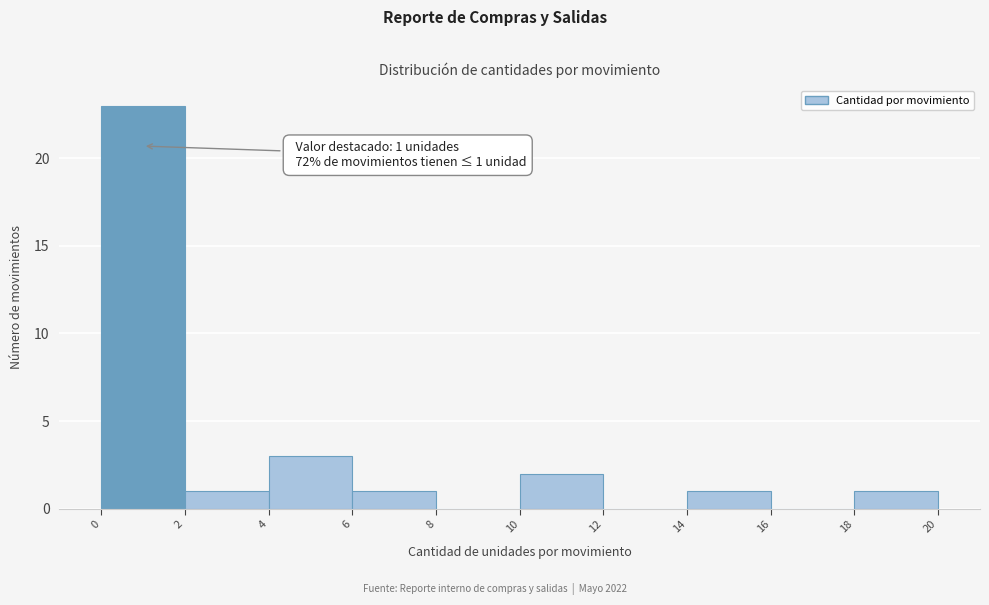

Which range on the x-axis has the tallest bar?

0 to 2